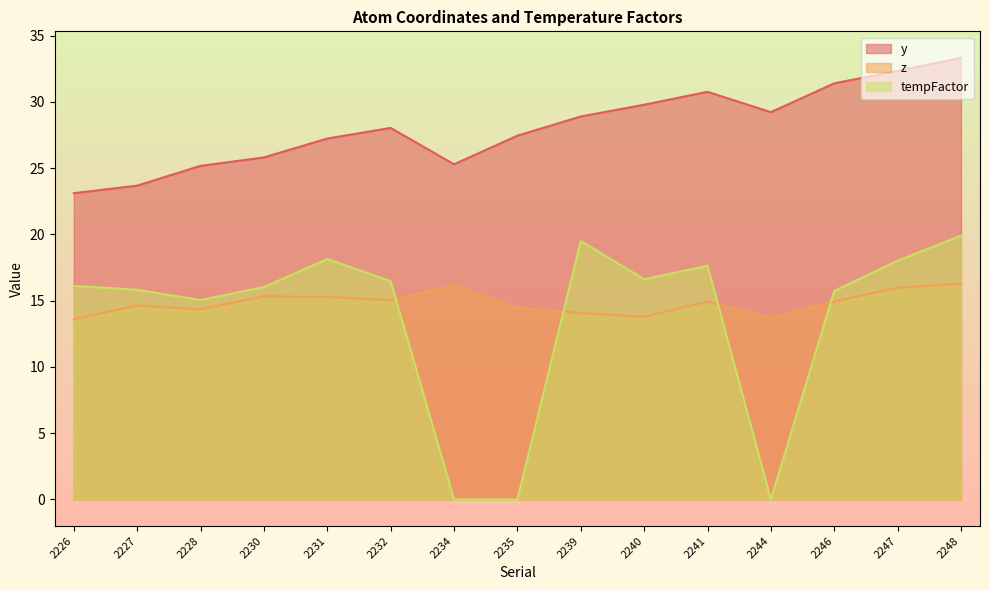

At which category does z reach its first local valley?

2228